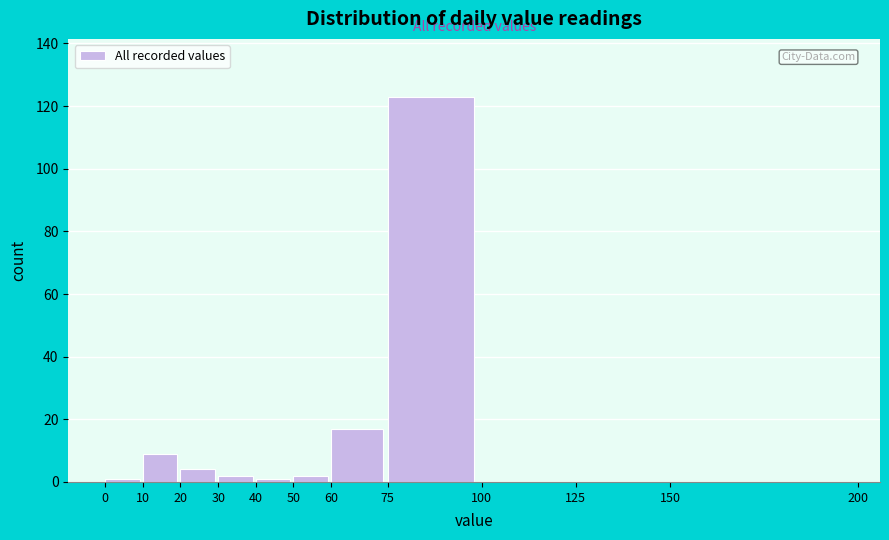

Reading left to right, transcribe this chart: for each bar, give the range it covers on the x-axis and its height. The values are not printed on the chart, so give them approximately, as read against the axis.

0 to 10: under 2
10 to 20: 10
20 to 30: 4
30 to 40: 2
40 to 50: under 2
50 to 60: 2
60 to 75: 18
75 to 100: 124
100 to 125: 0
125 to 150: 0
150 to 200: 0